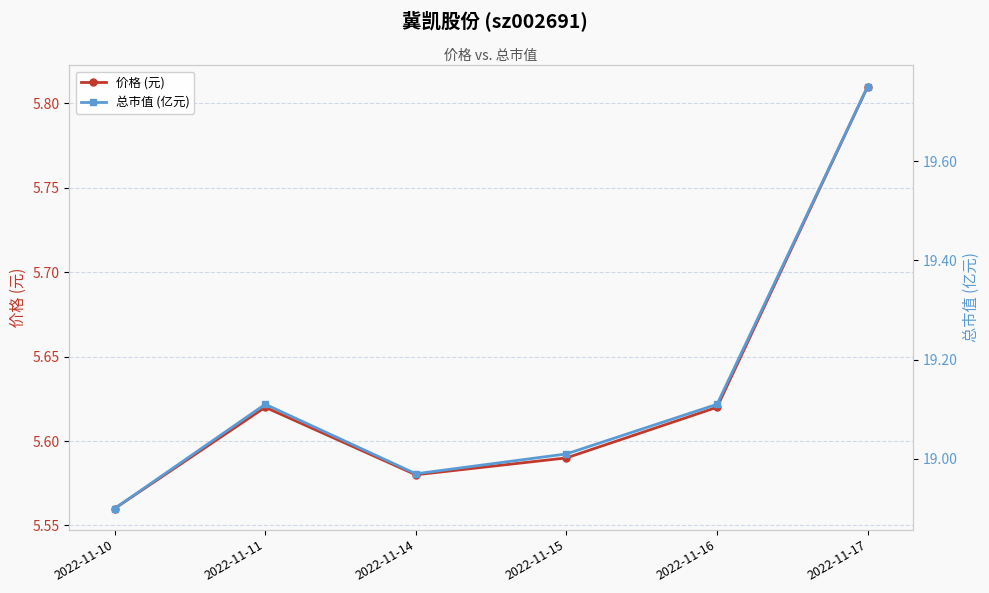

Is it true that 总市值 (亿元) equals 28.2 at 2022-11-10?

False